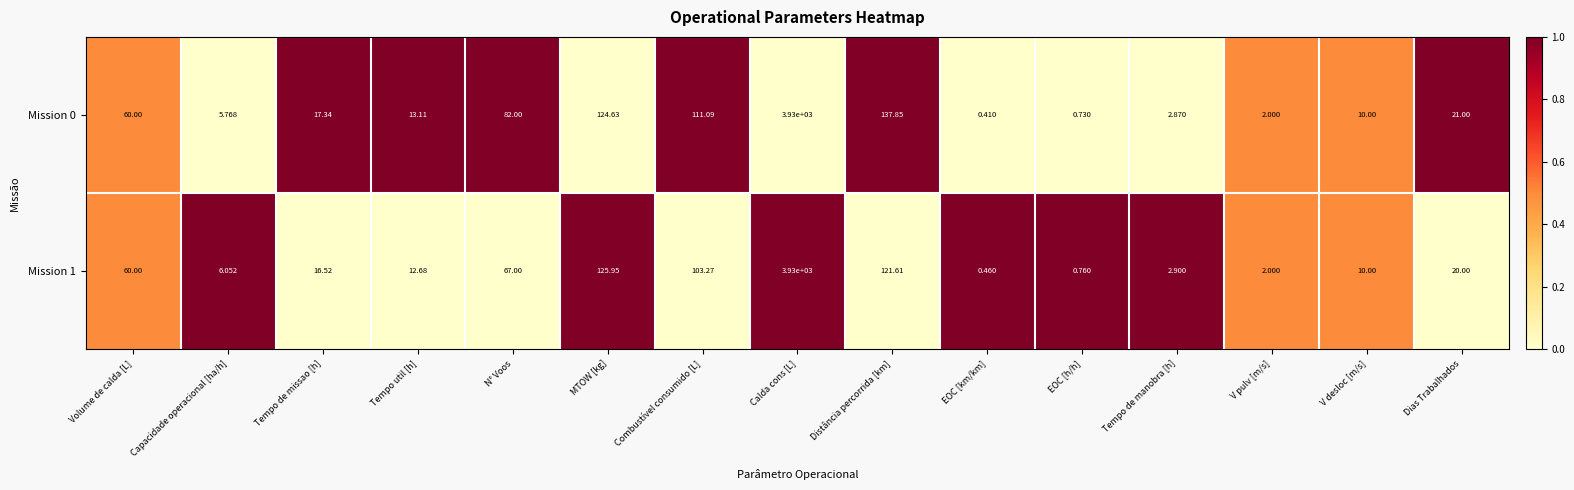

Count the number of categories in the chart.

15